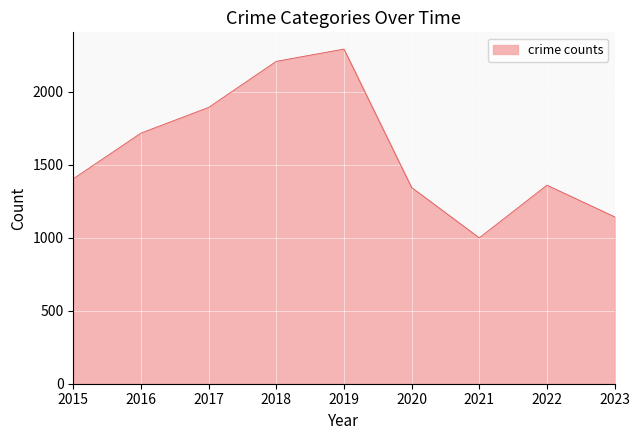

Where is the data nearest to the value 1647?

2016